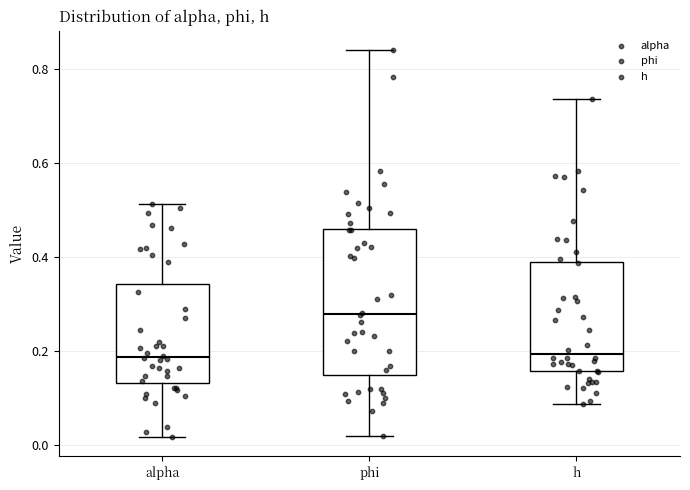

Reading left to right, read every box against the y-axis: the position of its median line, the range the box covers, and the ends of its whiskers. The values are not printed on the chart, so give them approximately, as read against the axis.

alpha: median 0.18, box 0.14 to 0.34, whiskers 0.02 to 0.52
phi: median 0.28, box 0.14 to 0.46, whiskers 0.02 to 0.84
h: median 0.20, box 0.16 to 0.38, whiskers 0.08 to 0.74